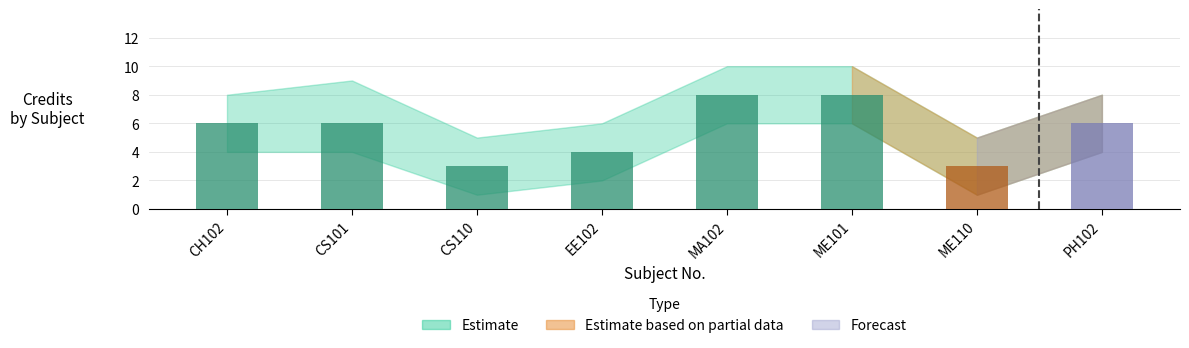

What is the sum of the values at EE102 and PH102?

10